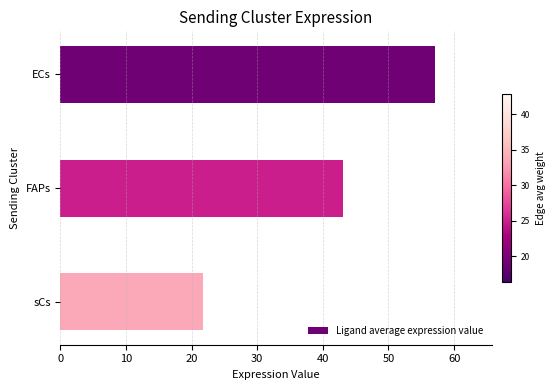

How many series are shown in this chart?

1